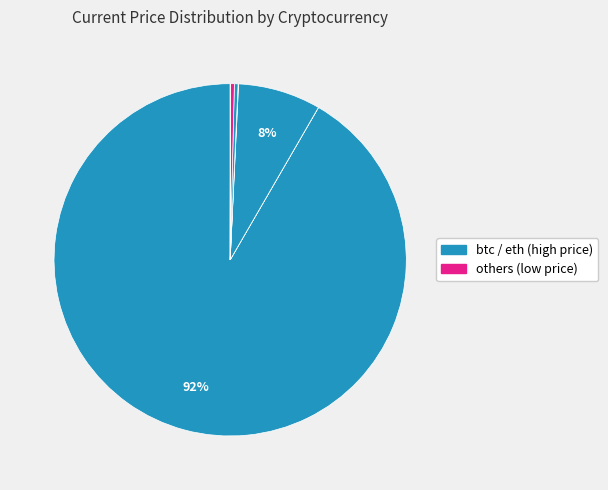

How many segments does this pie chart have?

8